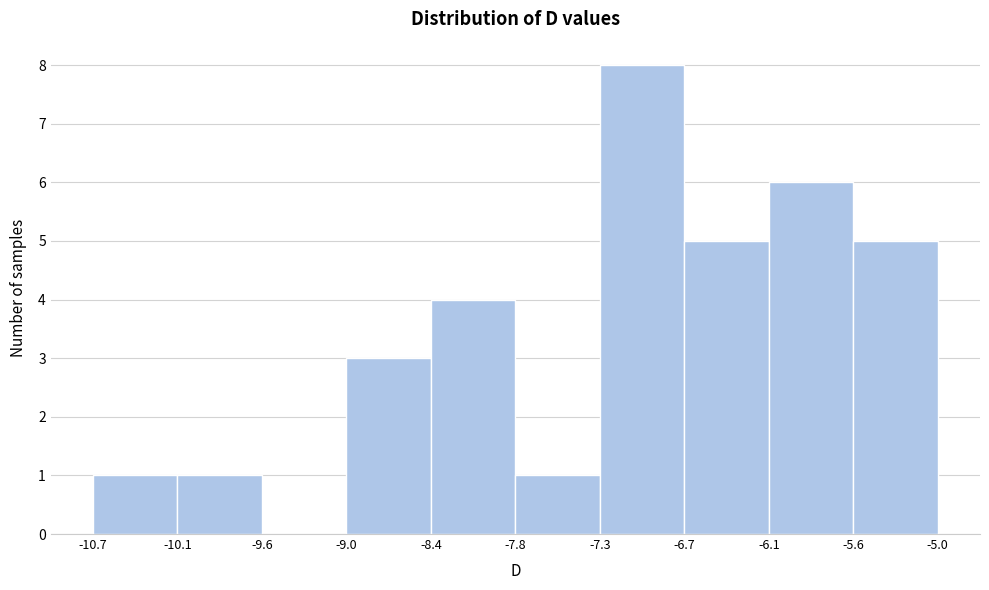

Reading left to right, transcribe this chart: for each bar, give the range it covers on the x-axis and its height. The values are not printed on the chart, so give them approximately, as read against the axis.

-10.7 to -10.1: 1
-10.1 to -9.6: 1
-9.6 to -9.0: 0
-9.0 to -8.4: 3
-8.4 to -7.8: 4
-7.8 to -7.3: 1
-7.3 to -6.7: 8
-6.7 to -6.1: 5
-6.1 to -5.6: 6
-5.6 to -5.0: 5